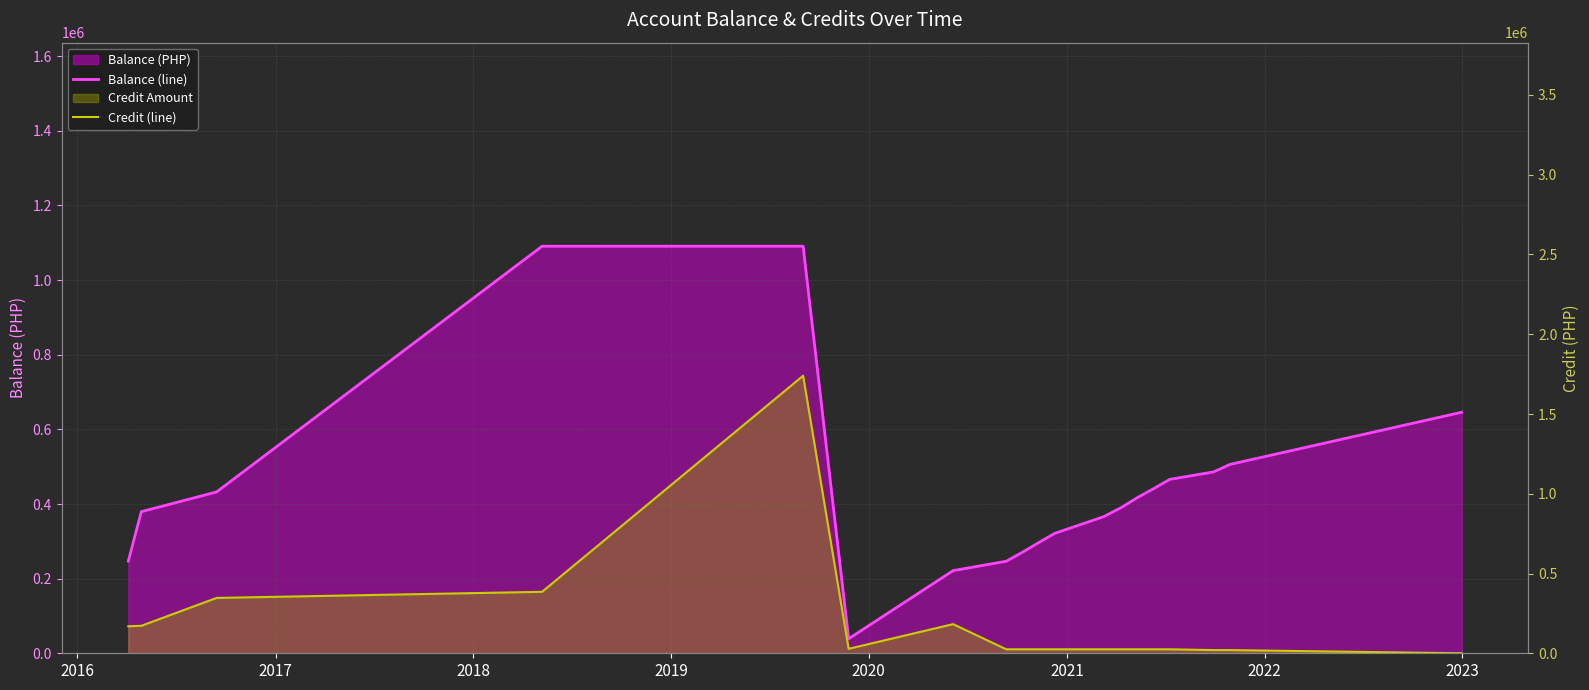

Does the chart have visible grid lines?

Yes